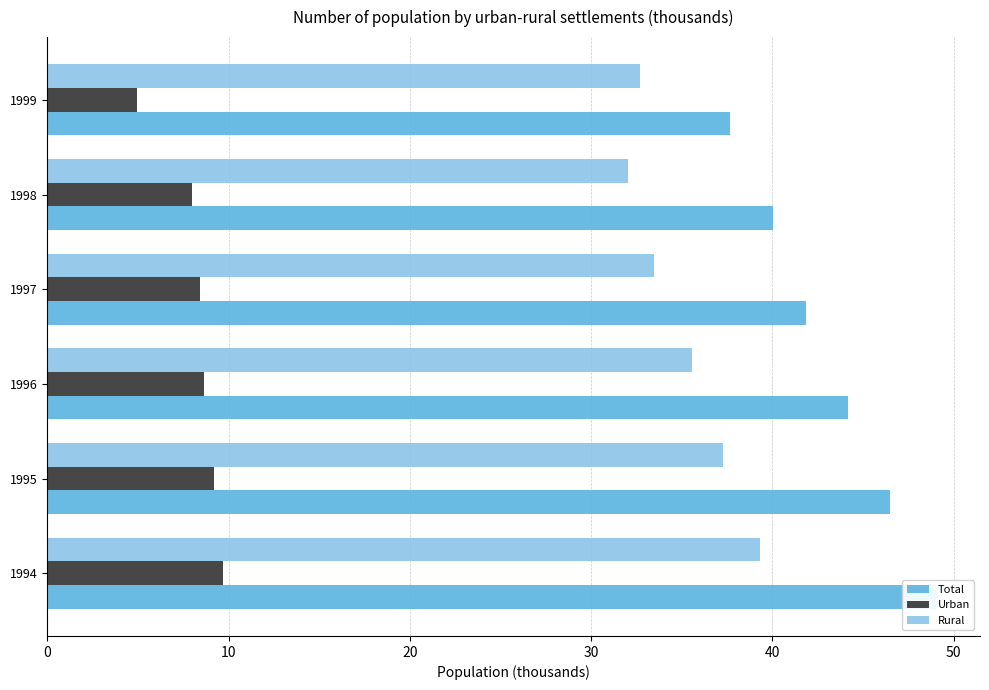

Which series changed the most between 1997 and 1999?

Total